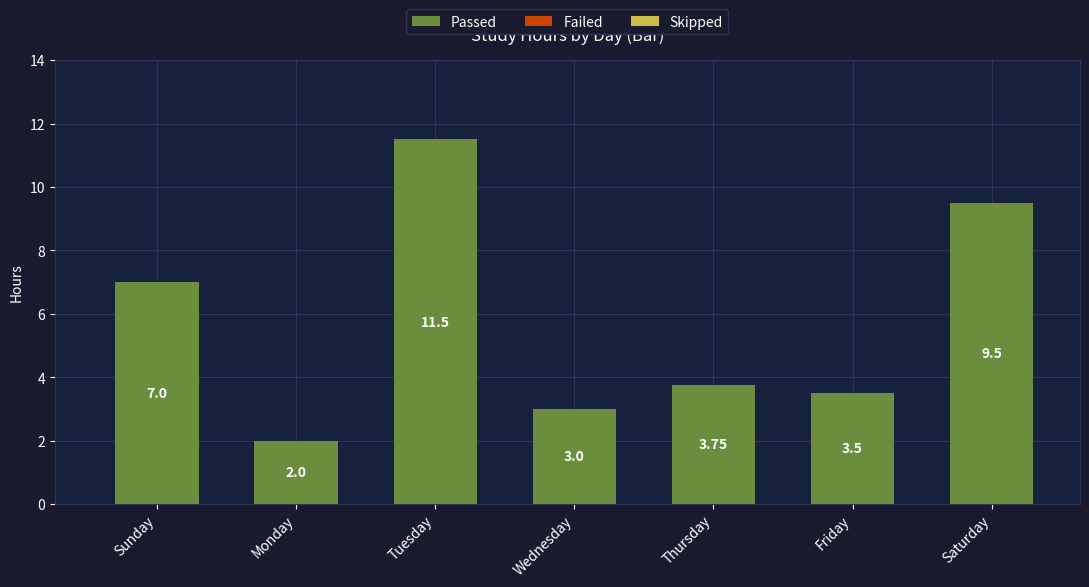

At which label is the value closest to 6?

Sunday